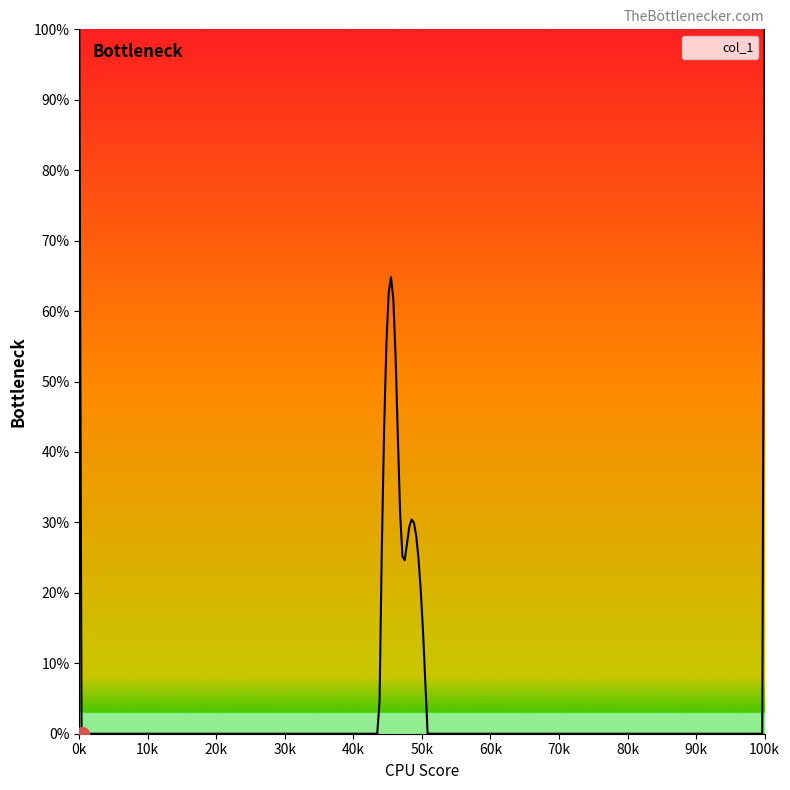

Does the chart have visible grid lines?

No